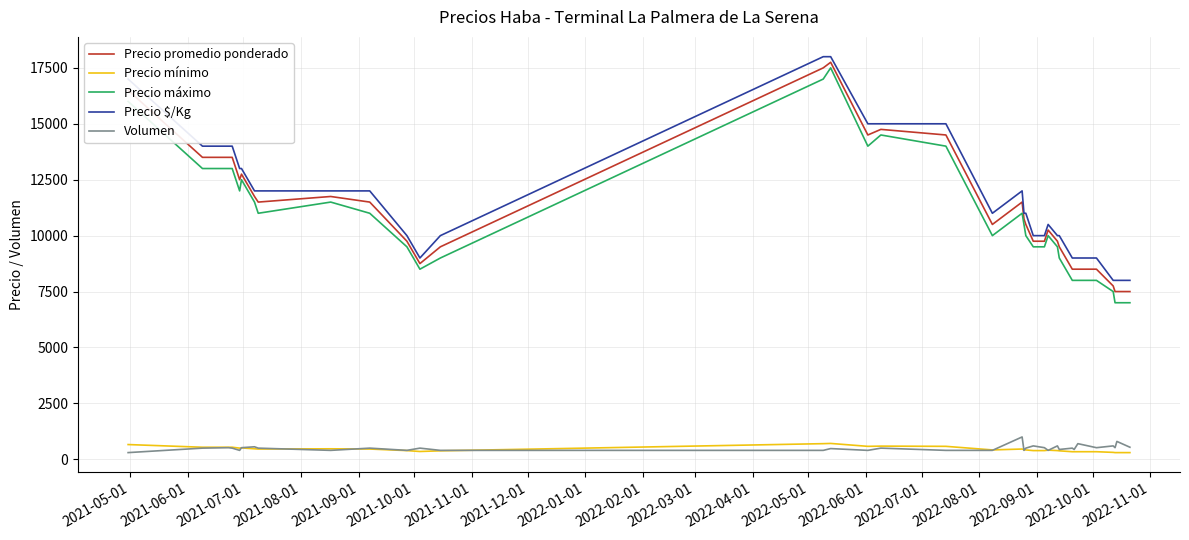

What is the highest value of the Volumen series?

1000